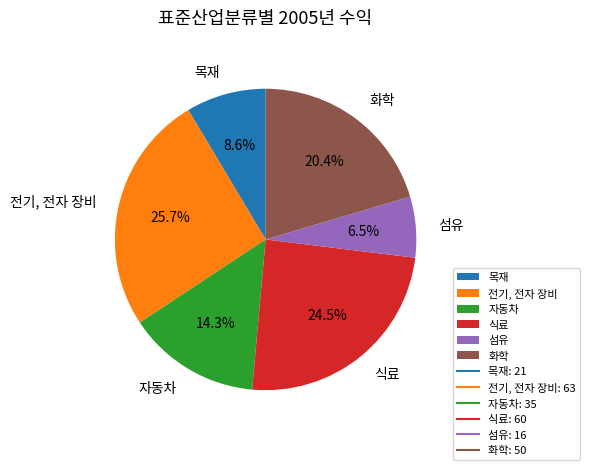

How much of the chart is everything except 화학?

79.6%